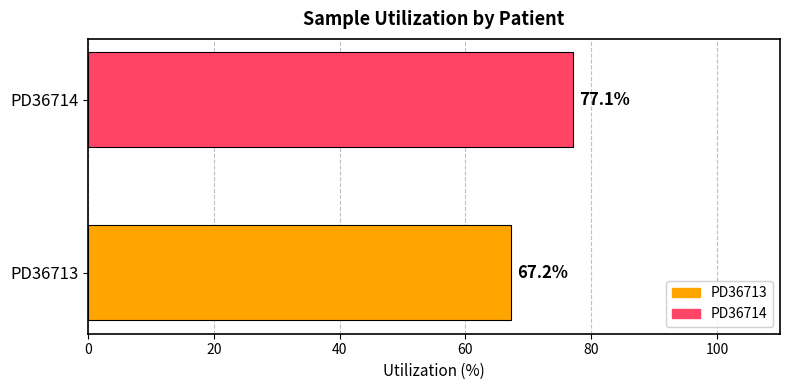

What is the change in value from PD36713 to PD36714?

+9.9